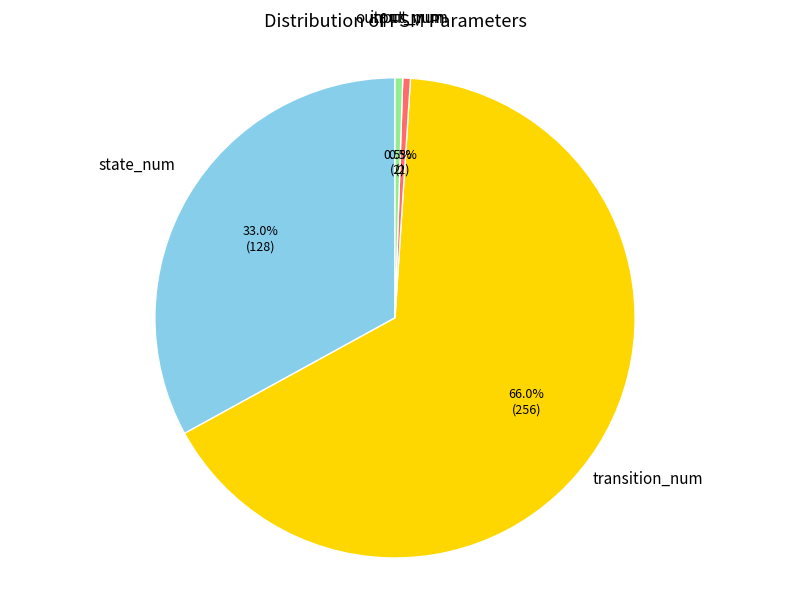

Does any single category account for the majority?

Yes